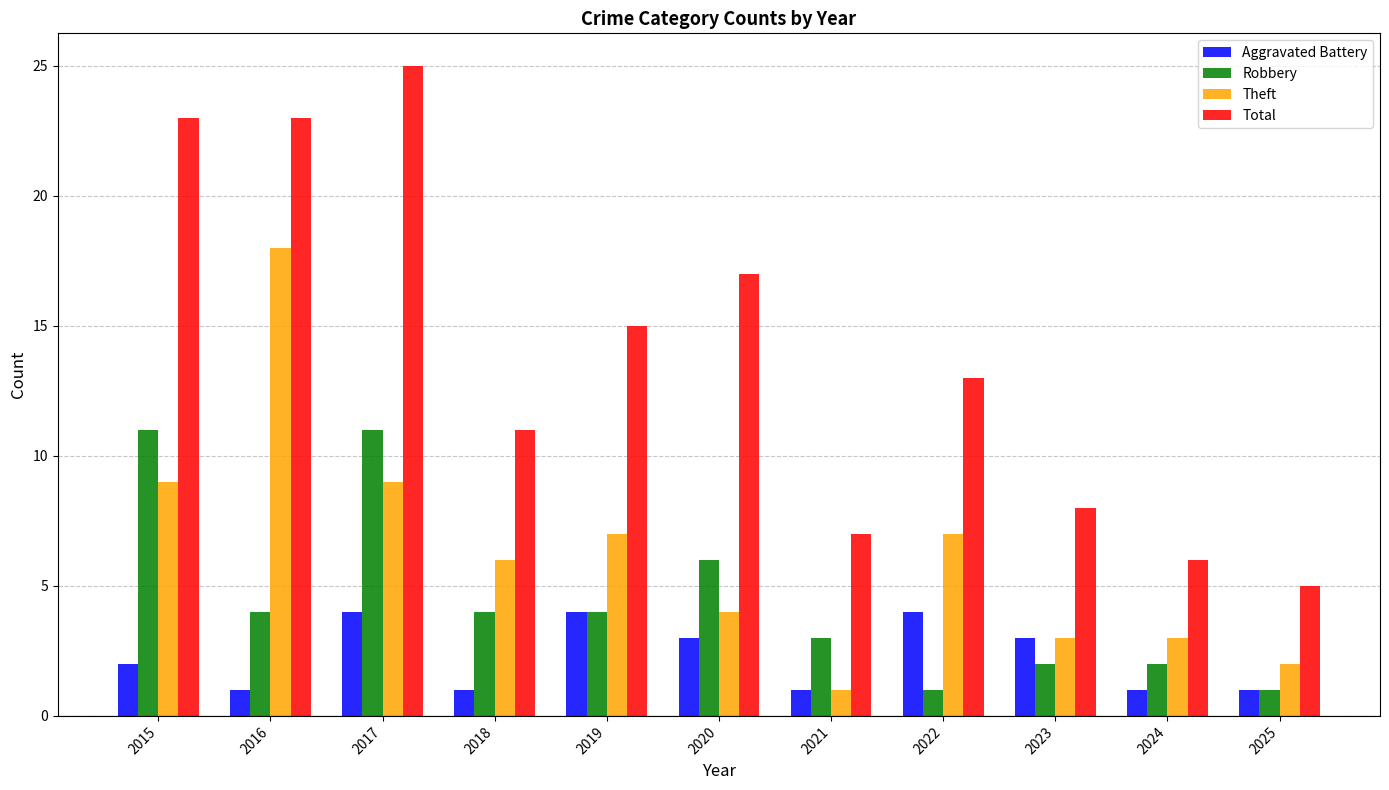

Is it true that Total equals 36 at 2017?

False